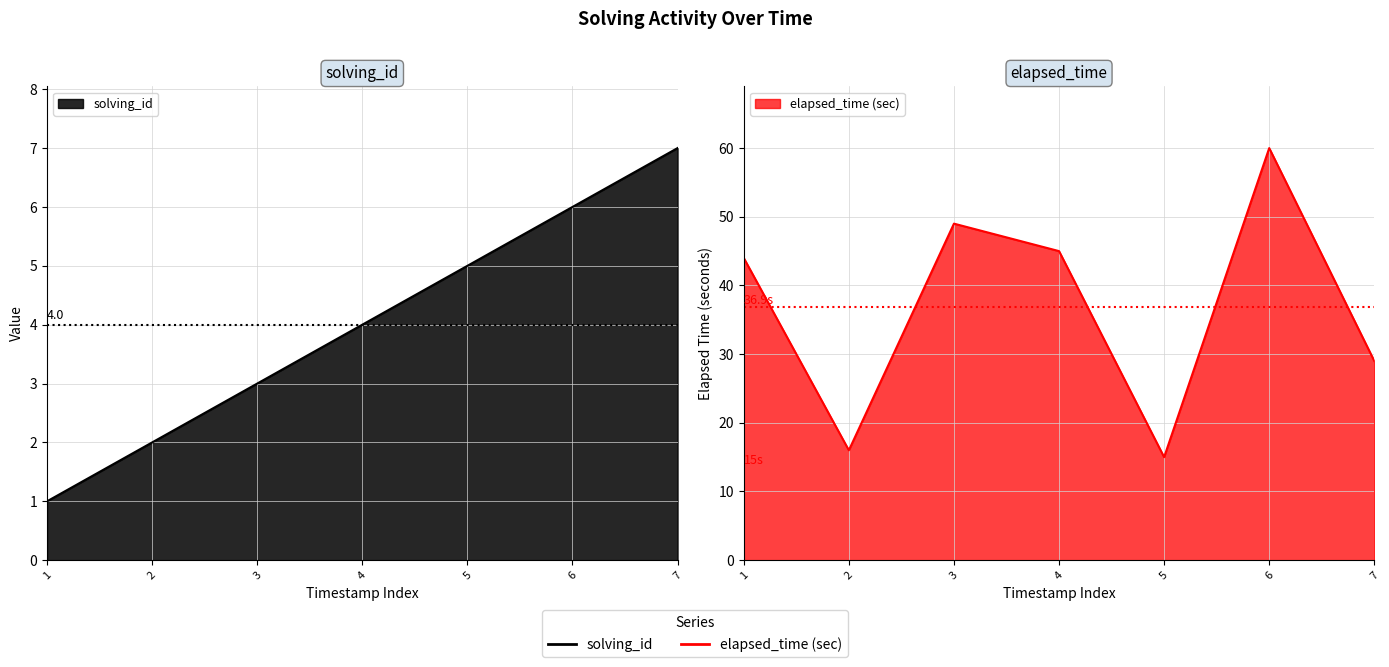

Which category has the highest value across all series?

1546270926163